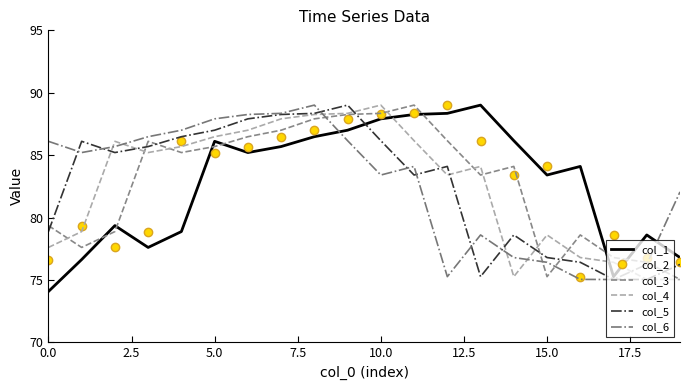

What is the smallest value displayed?

74.1